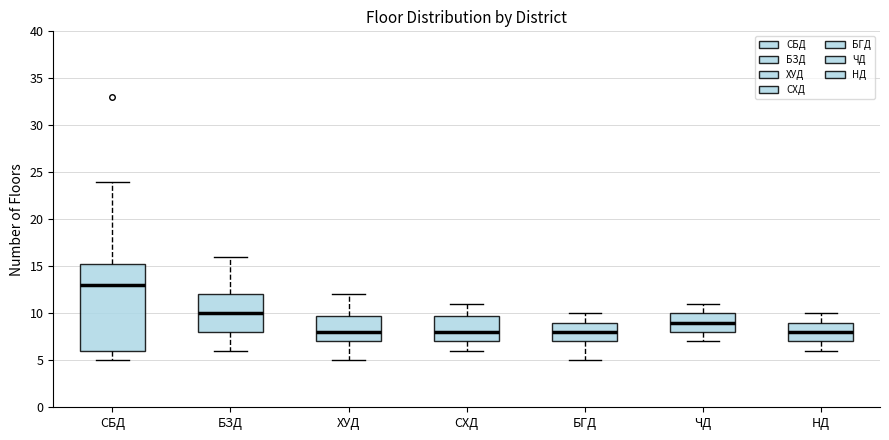

Reading left to right, read every box against the y-axis: the position of its median line, the range the box covers, and the ends of its whiskers. The values are not printed on the chart, so give them approximately, as read against the axis.

СБД: median 13.0, box 6.0 to 15.5, whiskers 5.0 to 24.0
БЗД: median 10.0, box 8.0 to 12.0, whiskers 6.0 to 16.0
ХУД: median 8.0, box 7.0 to 10.0, whiskers 5.0 to 12.0
СХД: median 8.0, box 7.0 to 10.0, whiskers 6.0 to 11.0
БГД: median 8.0, box 7.0 to 9.0, whiskers 5.0 to 10.0
ЧД: median 9.0, box 8.0 to 10.0, whiskers 7.0 to 11.0
НД: median 8.0, box 7.0 to 9.0, whiskers 6.0 to 10.0